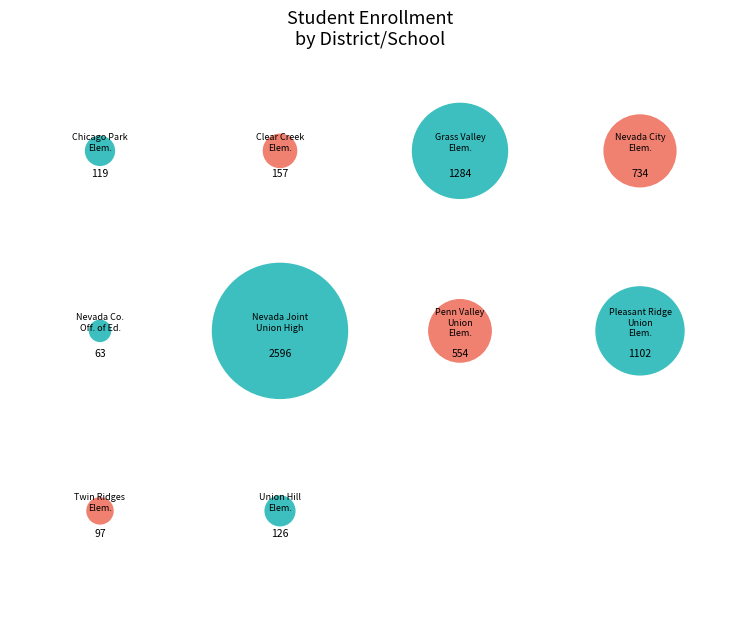

Is it true that Pleasant Ridge Union Elementary is 2% of the pie?

False